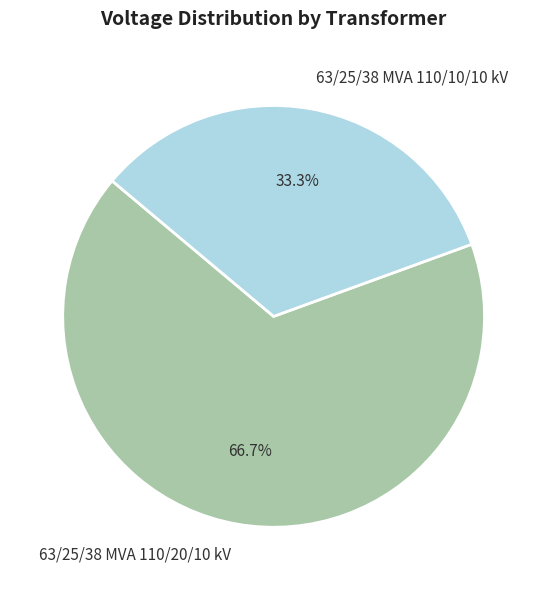

What percentage is the 63/25/38 MVA 110/20/10 kV slice, to the nearest percent?

67%